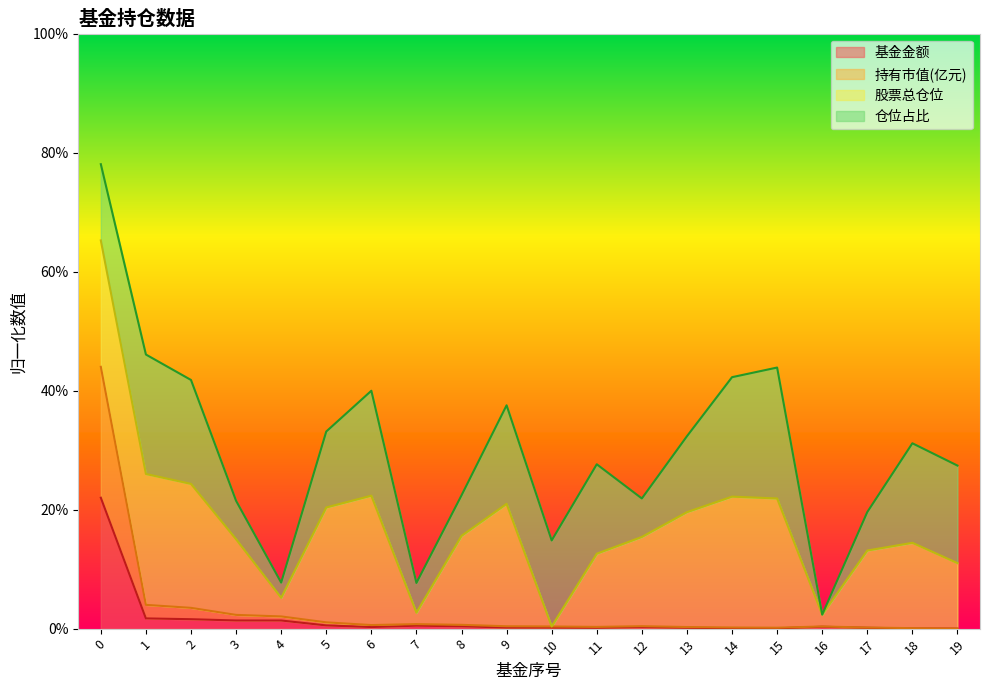

Count the number of categories in the chart.

20